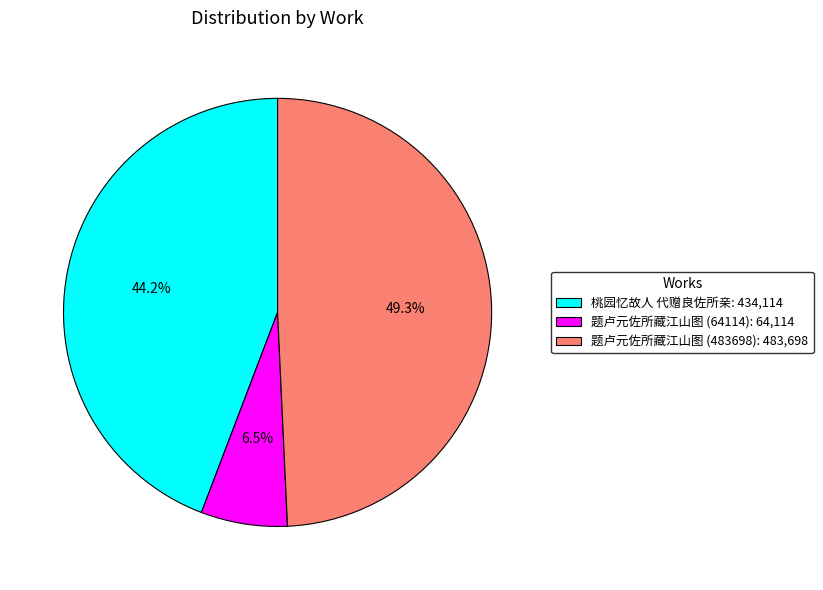

How many slices are in this pie chart?

3